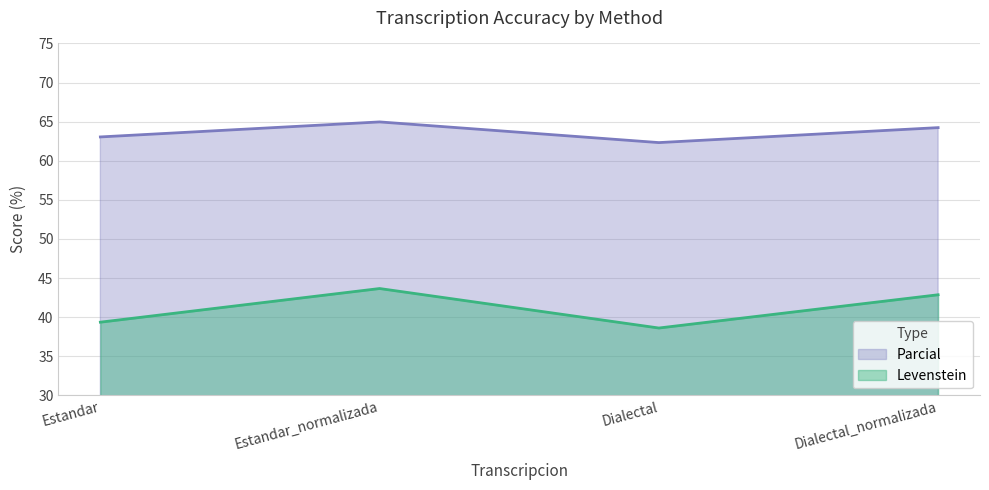

Which label corresponds to the largest value in the chart?

Estandar_normalizada